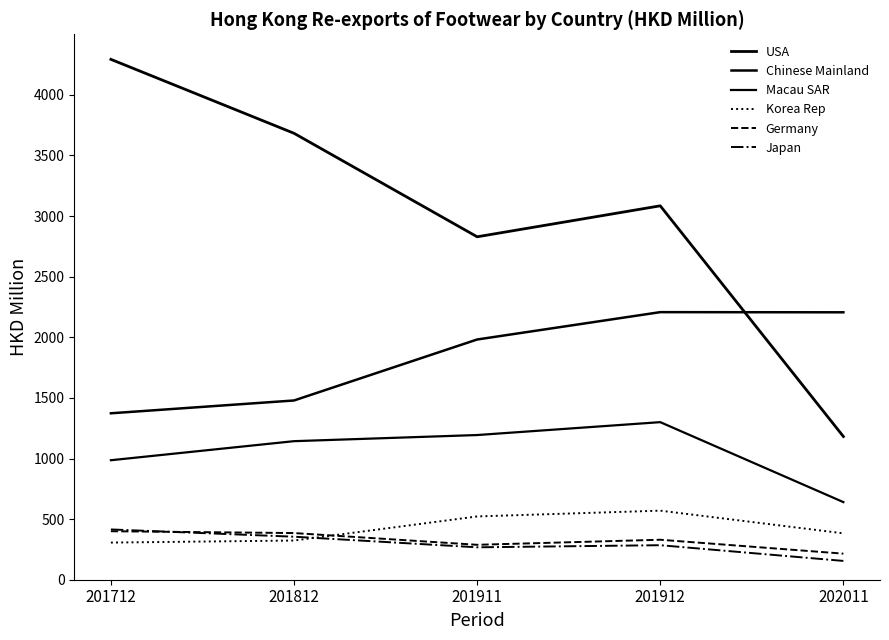

Where is the first local maximum for Korea Rep?

201912